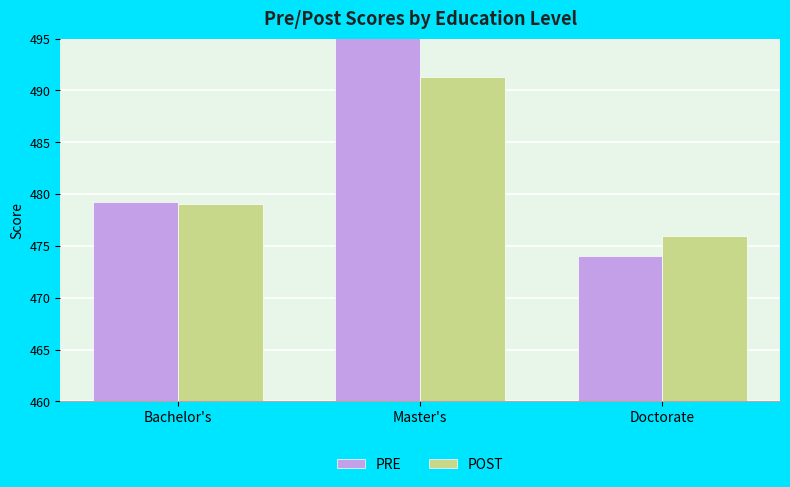

What is the spread (max minus min) of values at Doctorate?

2.0